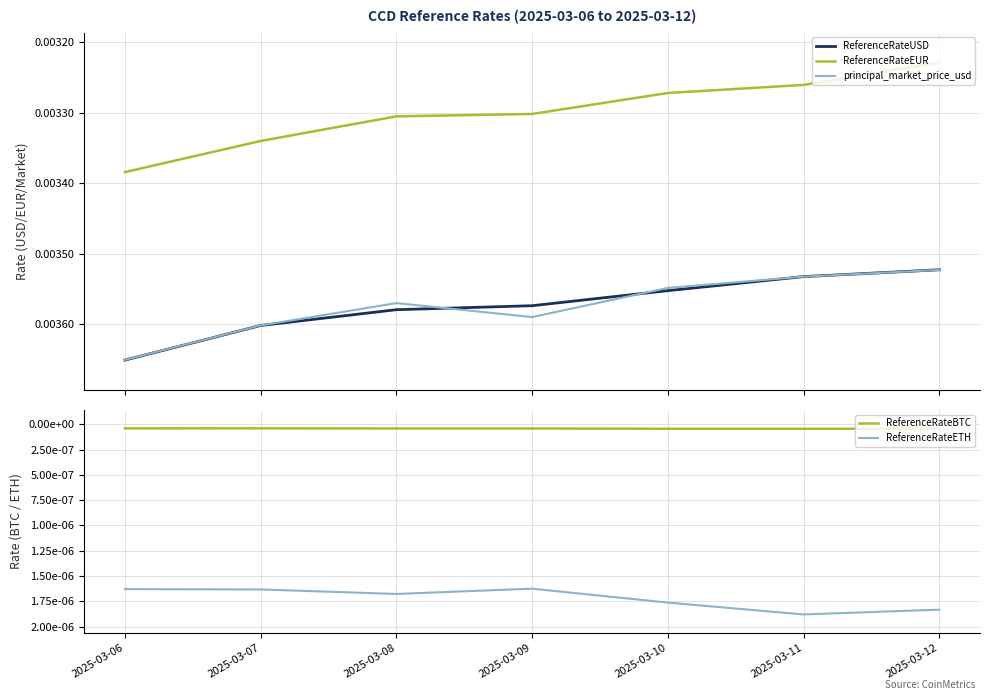

List the series in order of their peak value, lowest first.

ReferenceRateBTC, ReferenceRateETH, ReferenceRateEUR, principal_market_price_usd, ReferenceRateUSD